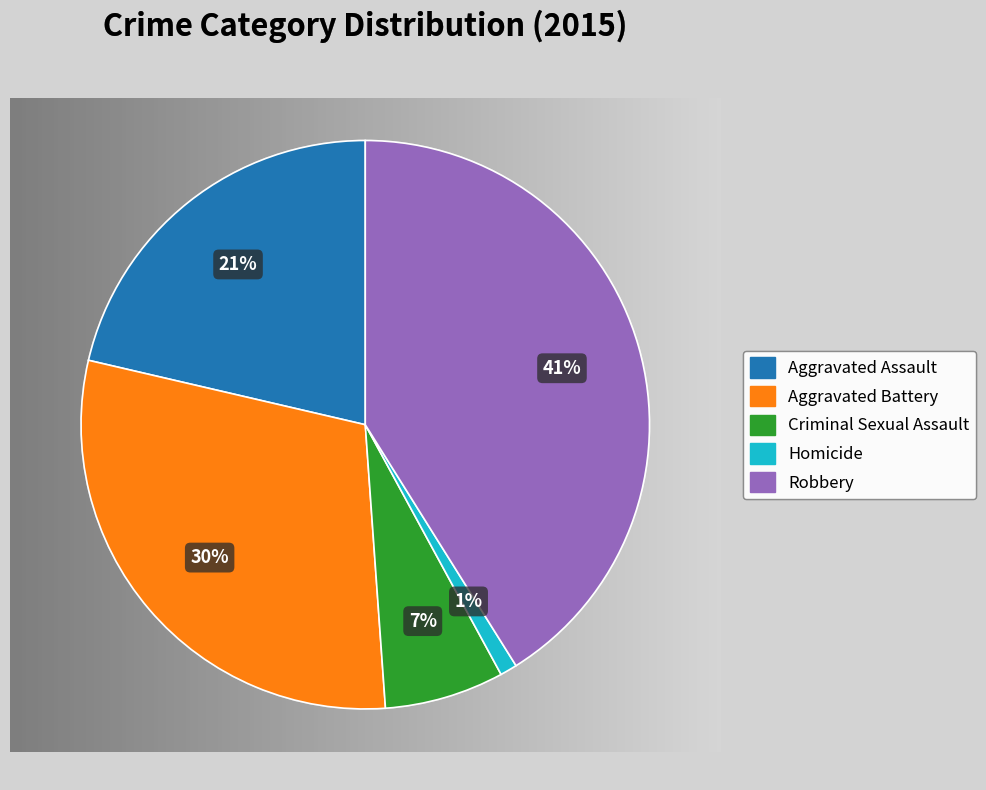

Do Criminal Sexual Assault and Robbery together represent more than half of the pie?

No